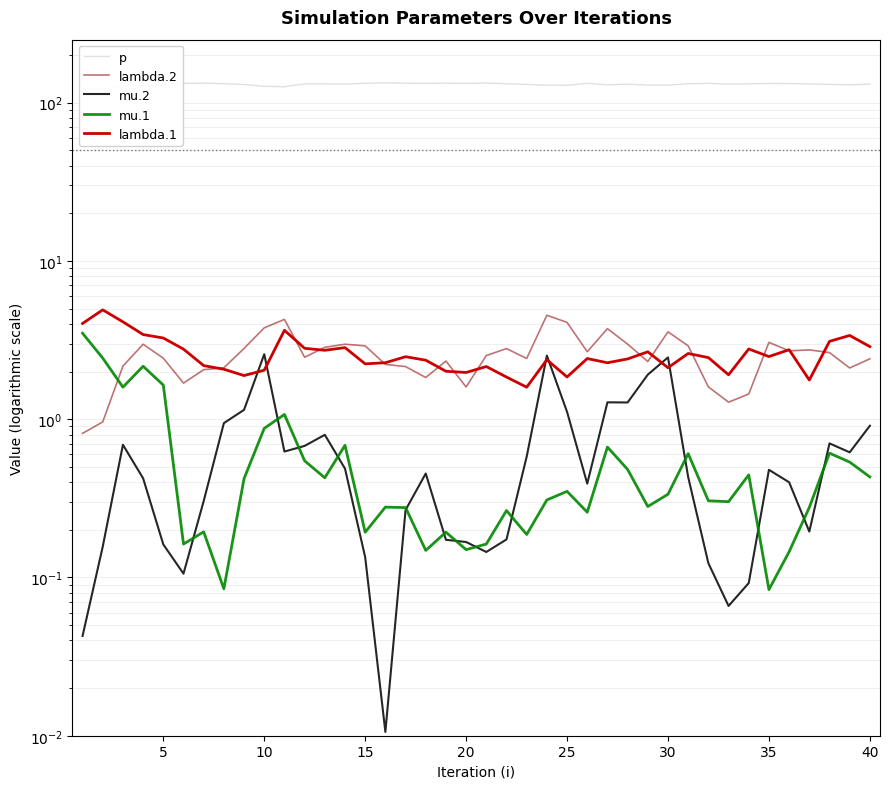

Which label corresponds to the largest value in the chart?

15